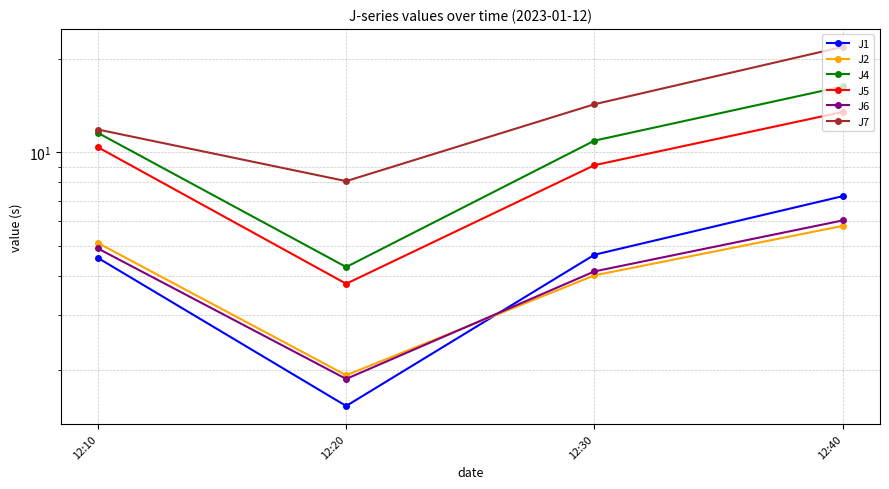

What is the difference between the J6 values at 12:30 and 12:10?

0.8